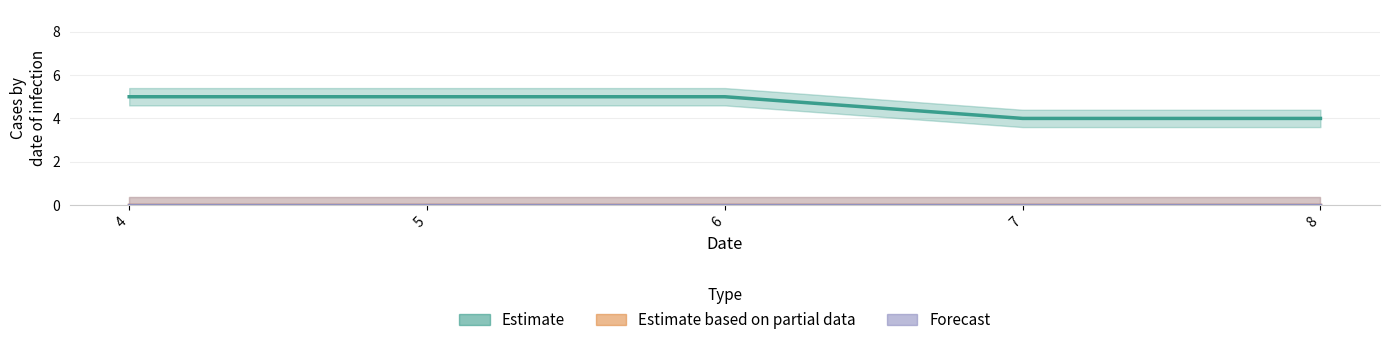

Which series has the largest range (max minus min)?

Estimate